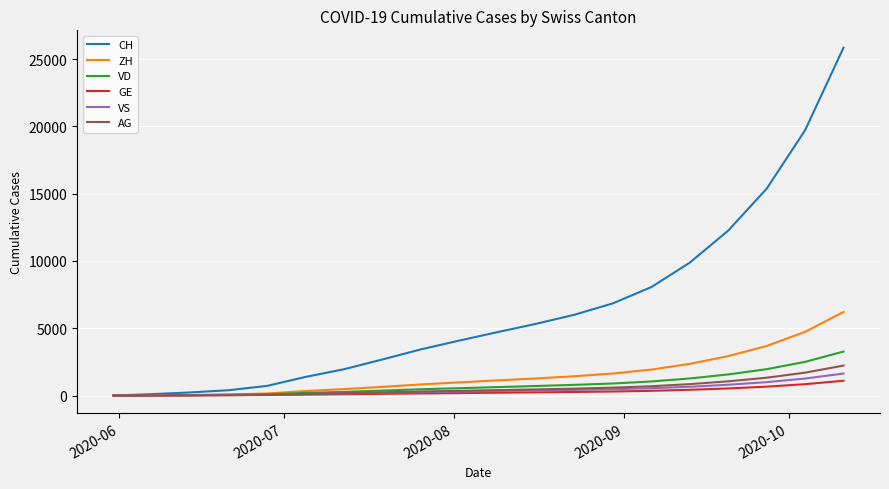

Which series has the largest total across all categories?

CH